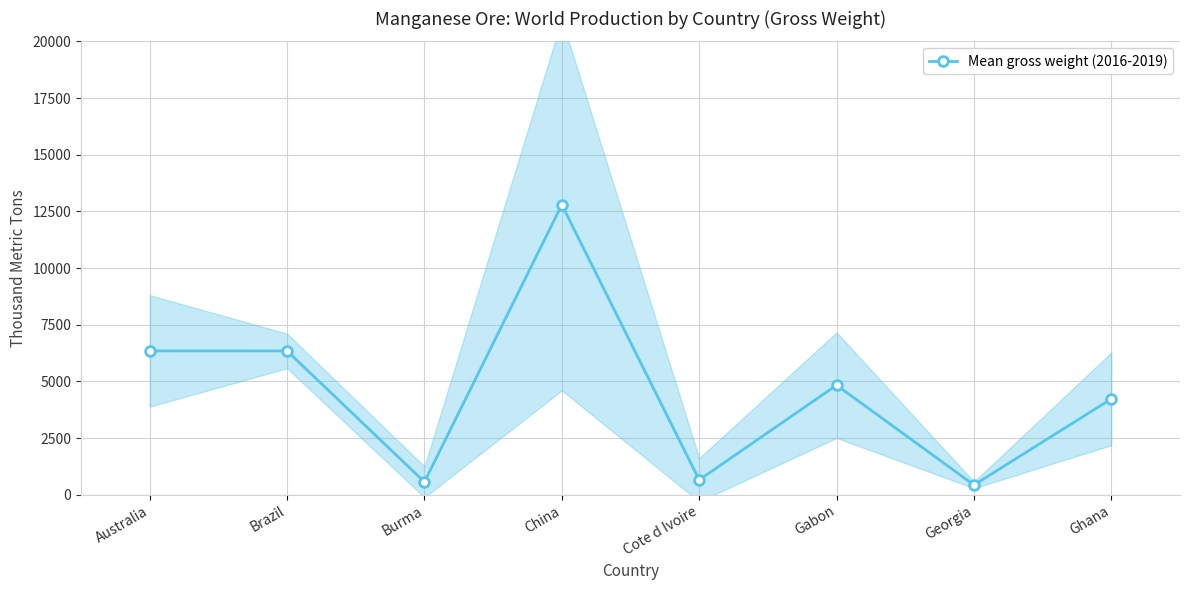

How many lines are shown in the chart?

1